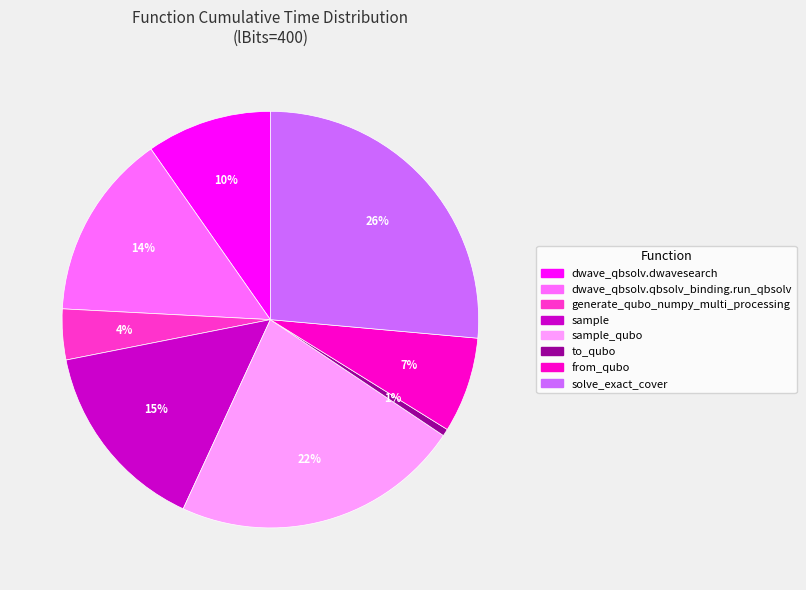

Is there any slice that represents more than half of the pie?

No